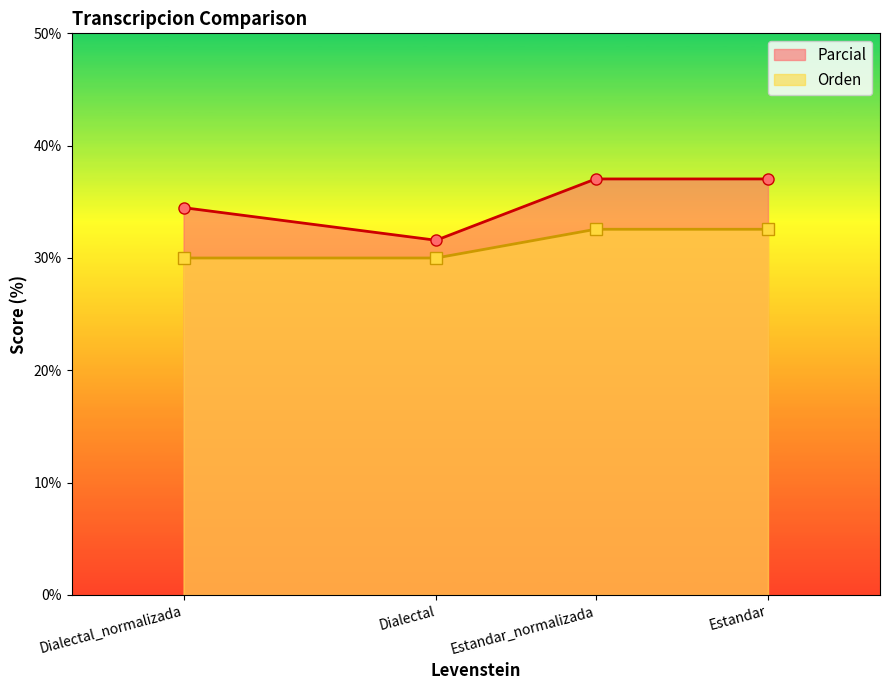

The Parcial series shows 18.5 at Estandar. True or false?

False